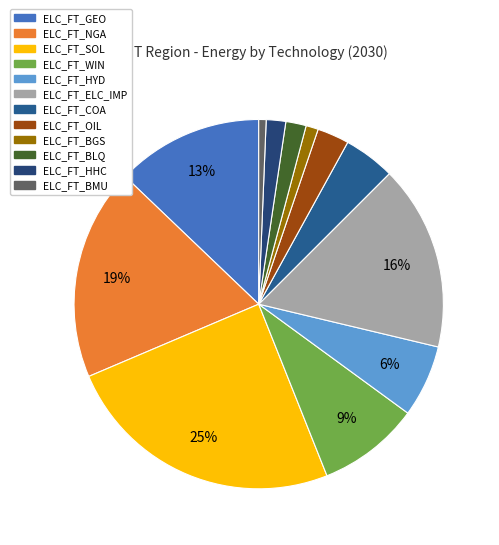

Is ELC_FT_OIL the majority of the pie?

No